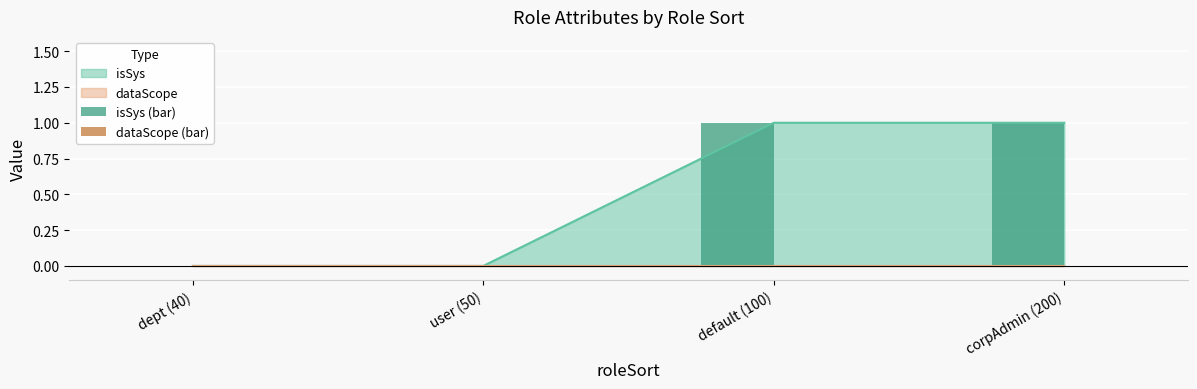

List the labels in order of isSys (bar) value, largest first.

default (100), corpAdmin (200), dept (40), user (50)